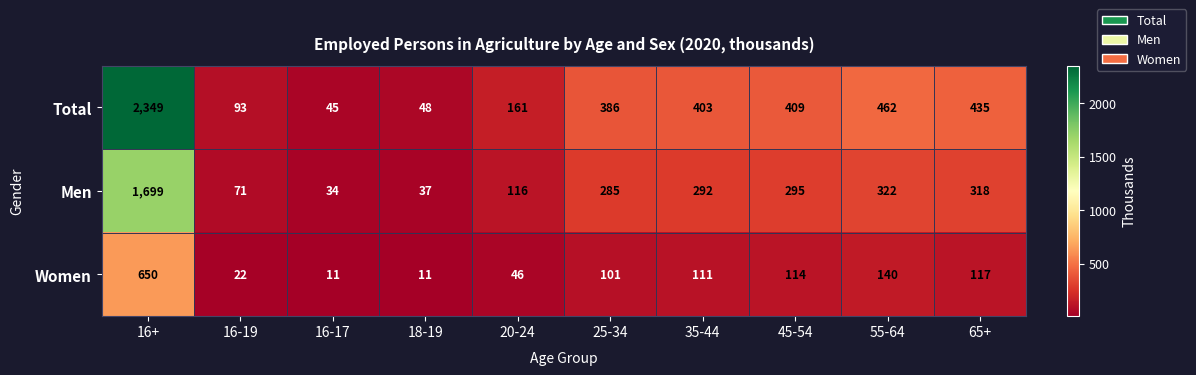

List the series in order of their overall mean, highest first.

Total, Men, Women